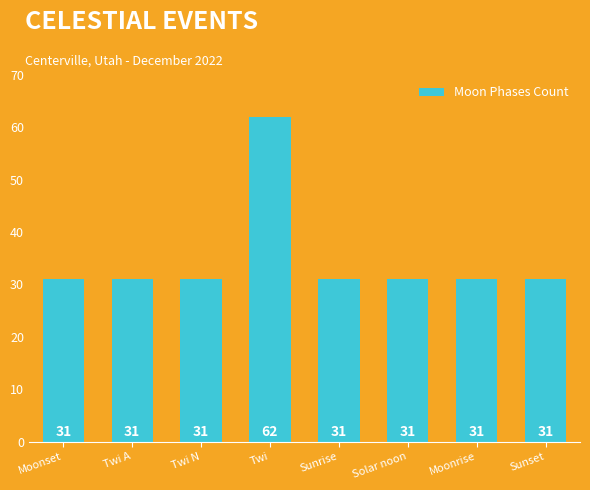

Reading right to left, extract all data points from this chart.

31	31	31	31	62	31	31	31